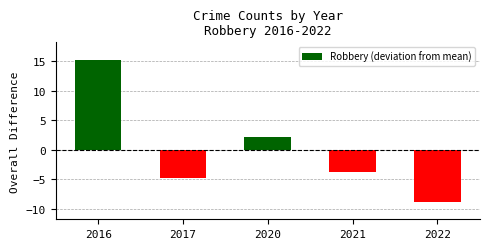

How many categories are shown in the chart?

5